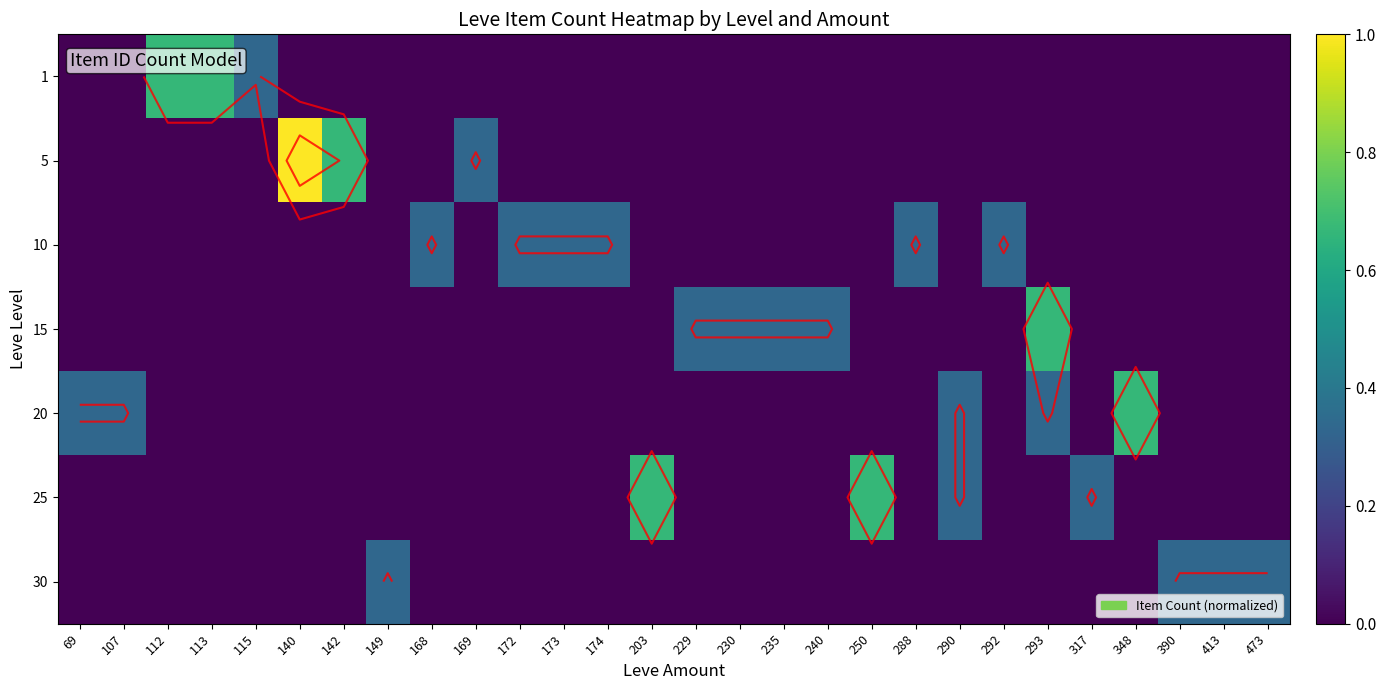

What is the difference between the maximum and second lowest values in the 1 series?

0.7